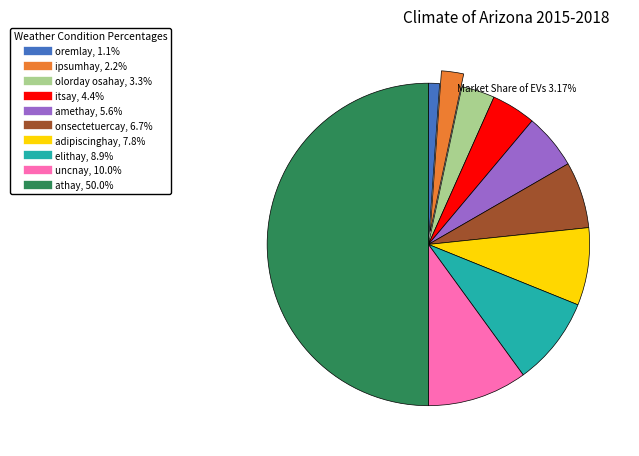

The athay slice represents 50% of the pie. True or false?

True